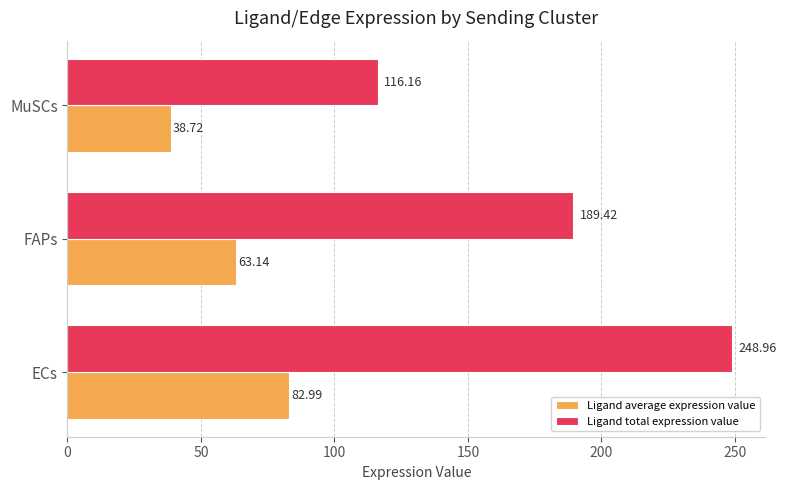

What is the average value of the Ligand average expression value series?

61.6